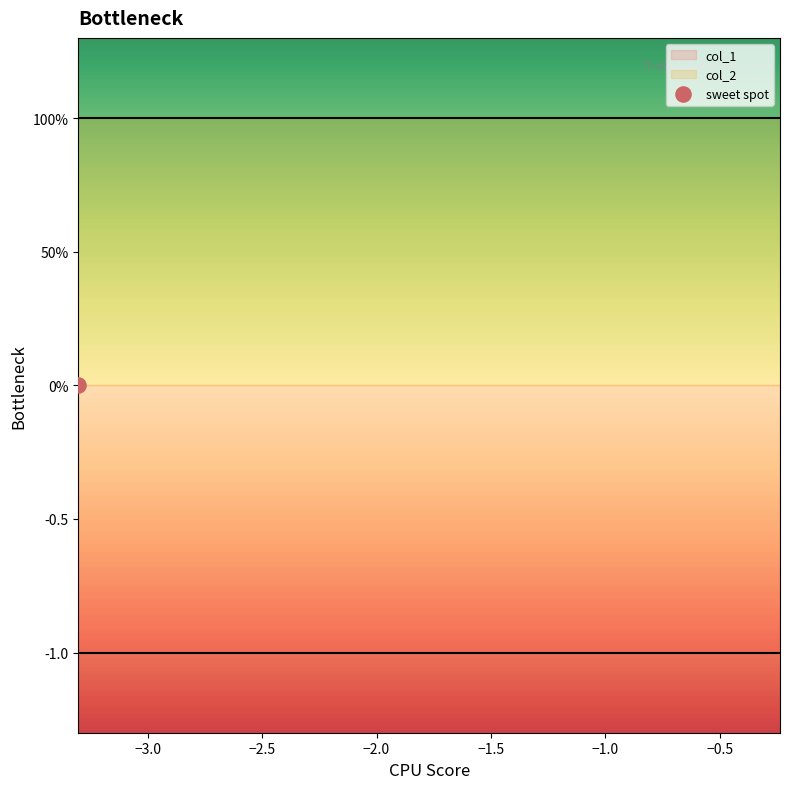

Which series contains the highest Y value?

col_2